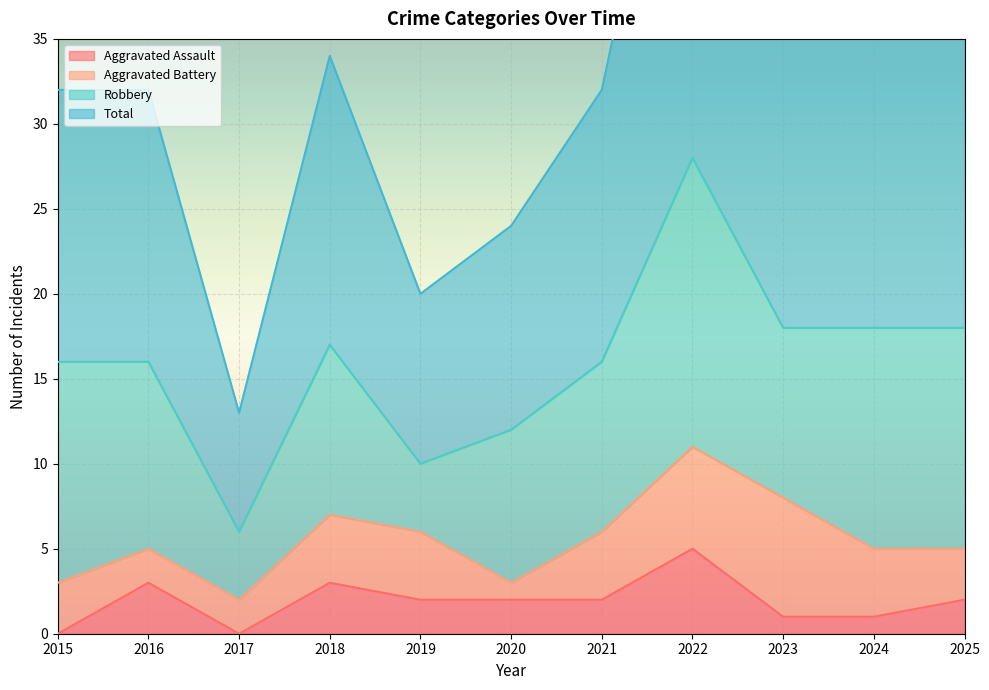

The value of Aggravated Assault at 2022 is 5. True or false?

True